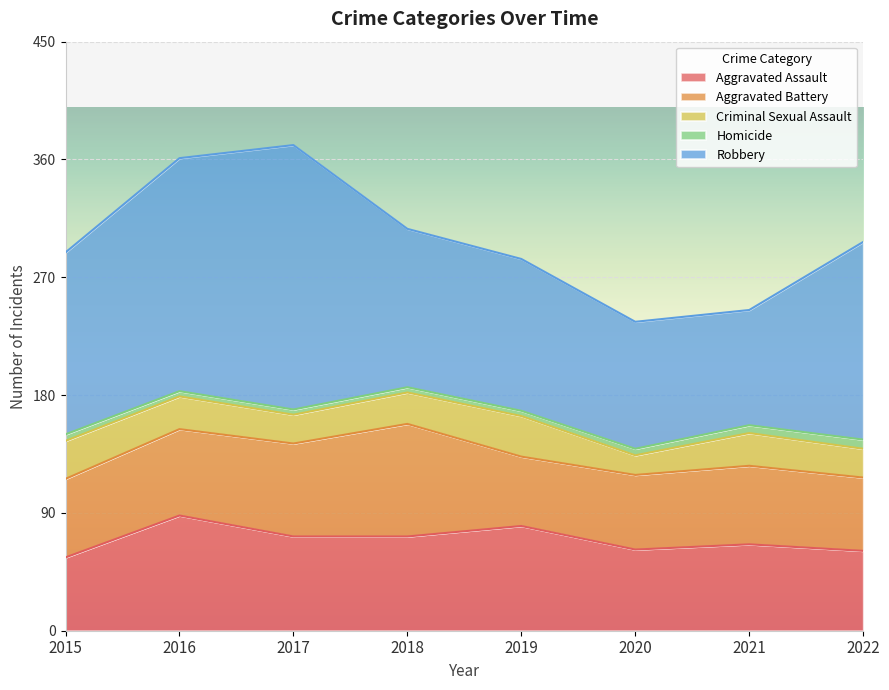

How many interior local valleys does the Robbery series have?

1